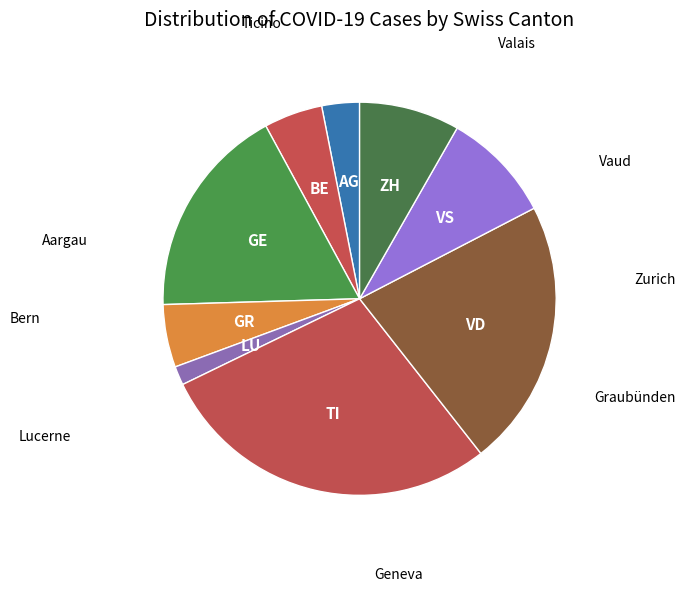

Does BE account for over 50% of the chart?

No